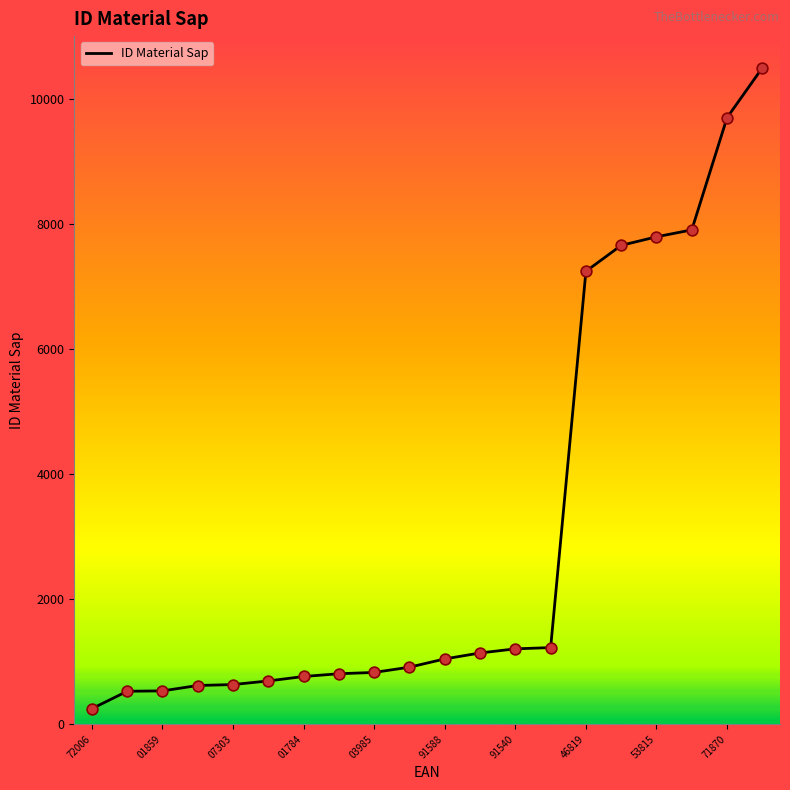

What is the difference between the maximum and minimum values?

10243